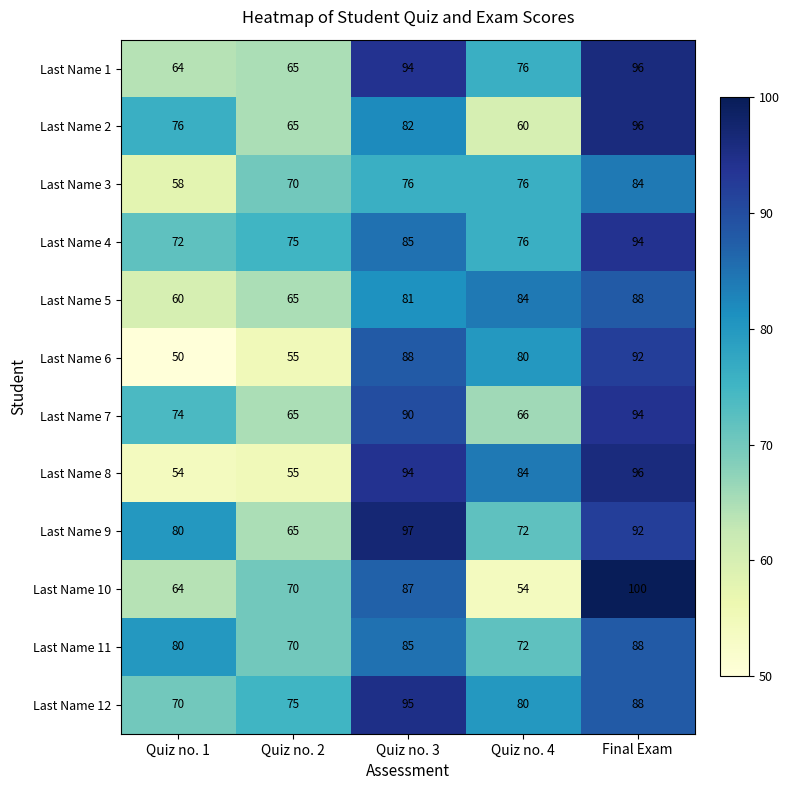

Which category has the lowest value in the Last Name 6 series?

Quiz no. 1